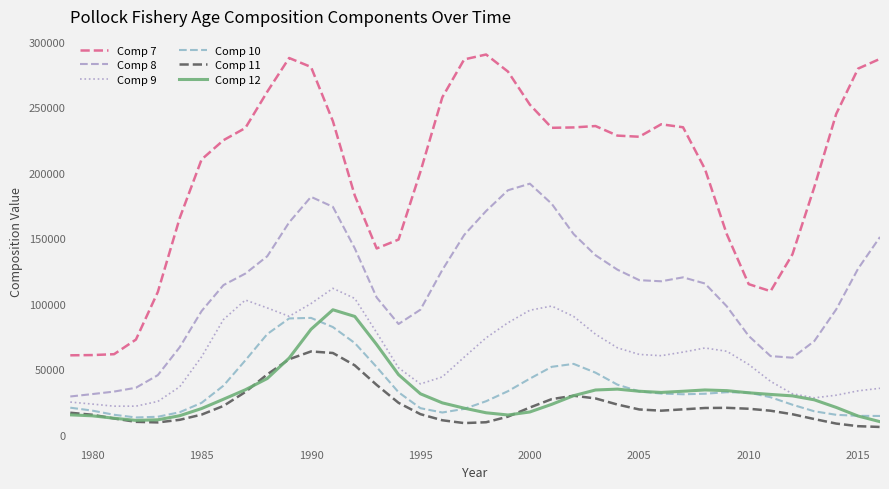

True or false: Comp 12 and Comp 8 intersect in this chart.

False